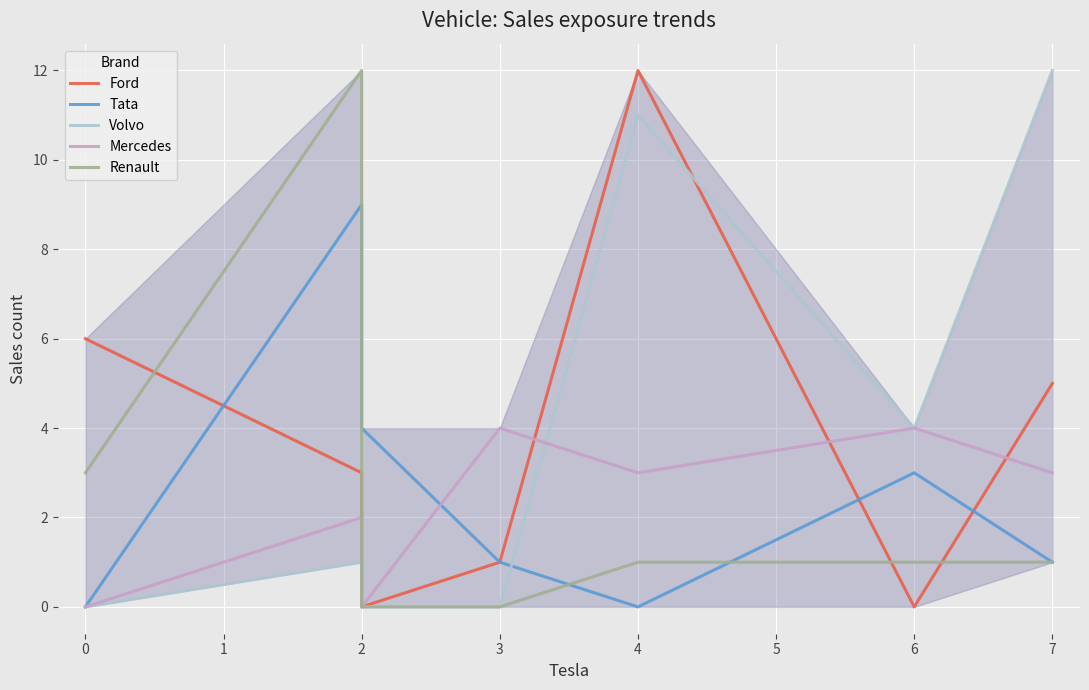

Which series has the largest total across all categories?

Volvo